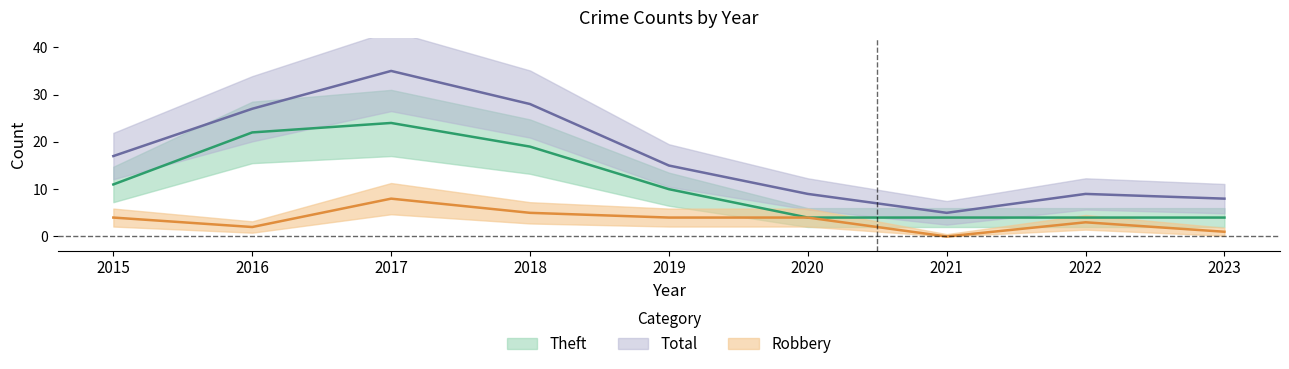

What is the value of the Robbery point at the 2nd from the left?

2